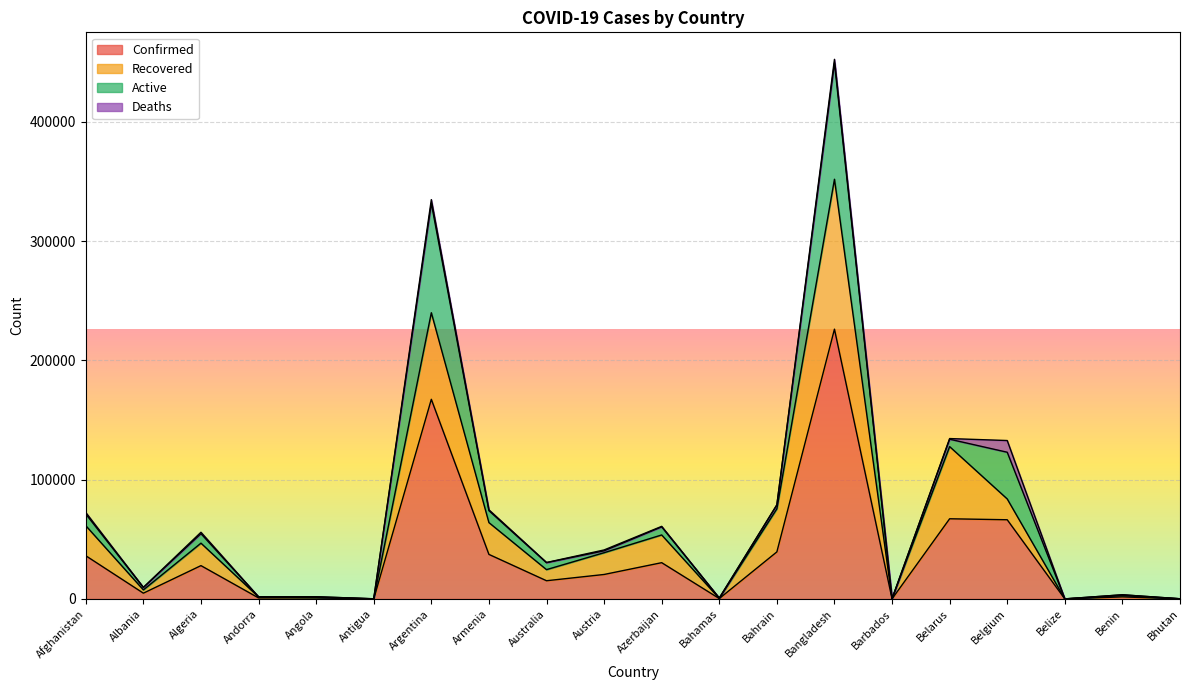

What is the maximum value for Confirmed?

226225